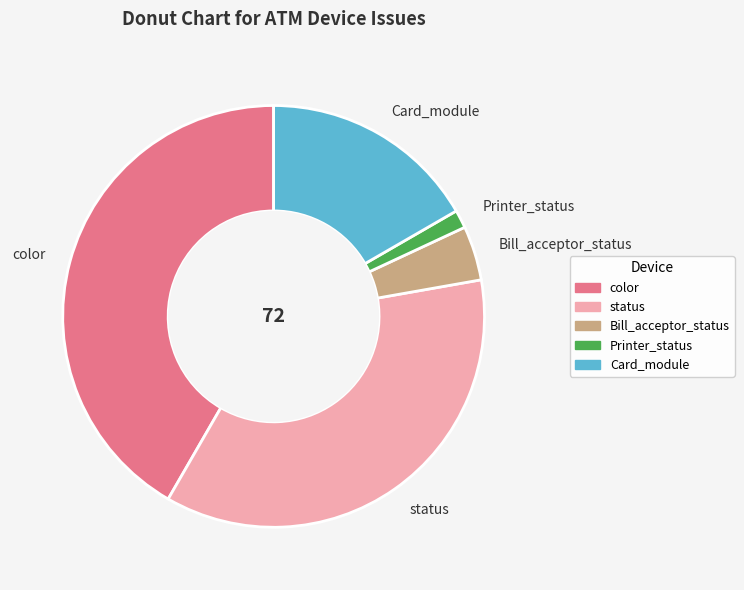

Is the sum of Card_module and color greater than half?

Yes